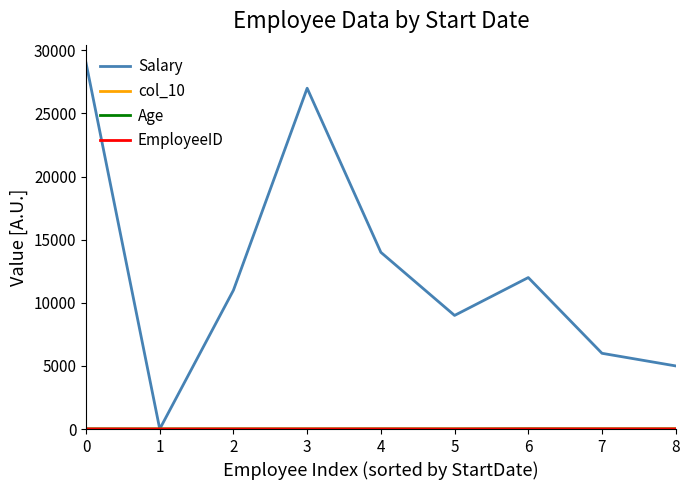

The Salary series shows 14000 at 4. True or false?

True